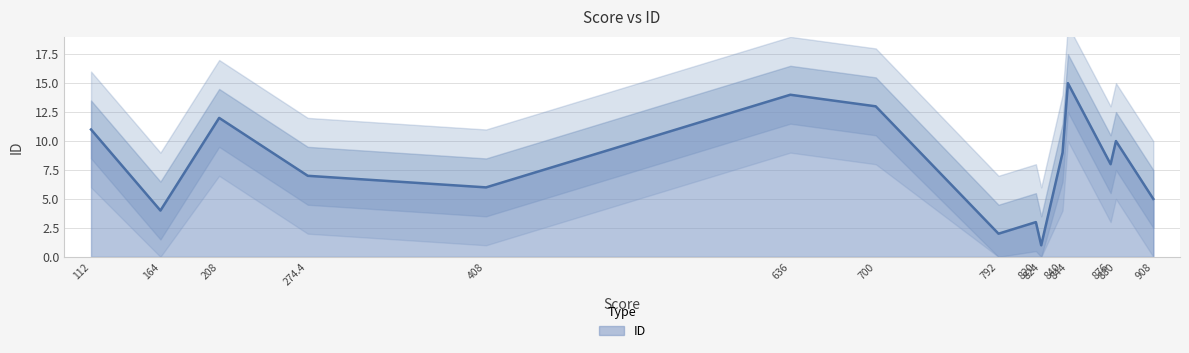

What is the change in value from 876 to 164?

-4